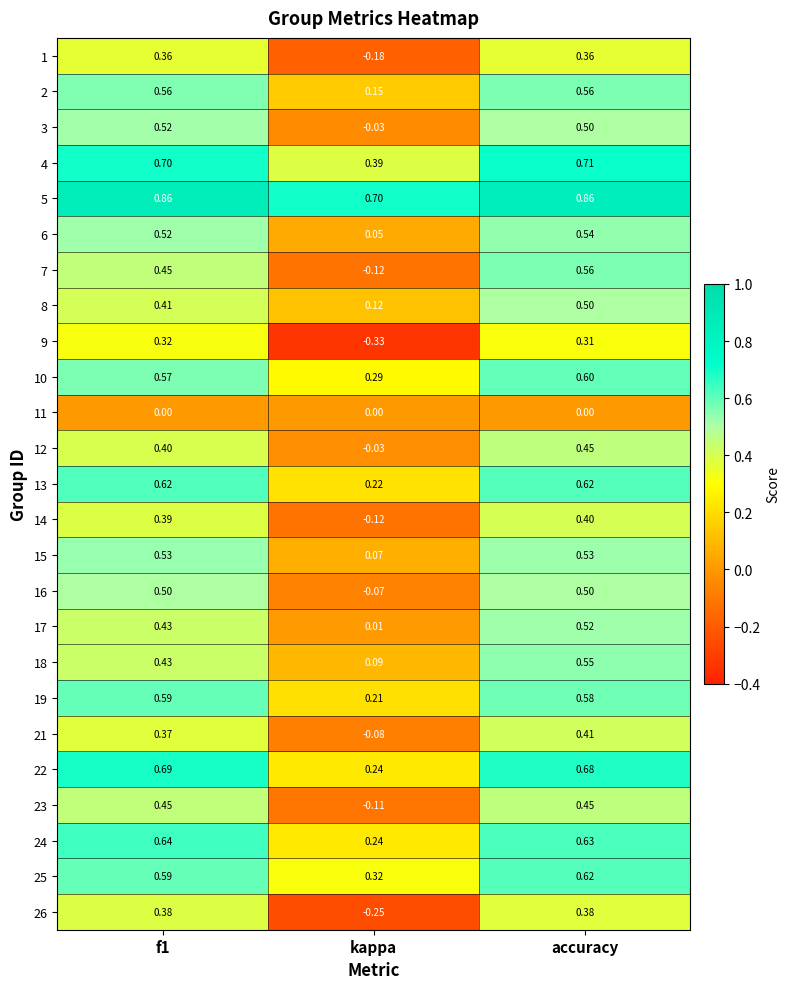

Where is 23 nearest to the value 0?

kappa